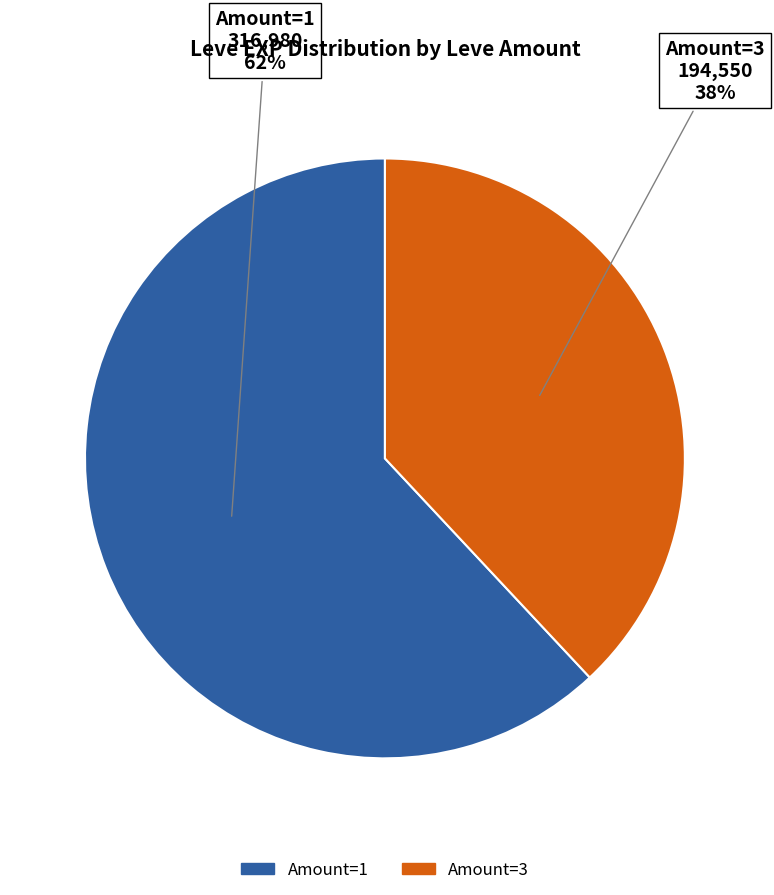

To the nearest percent, what is the difference between the largest and smallest slice percentages?

24%